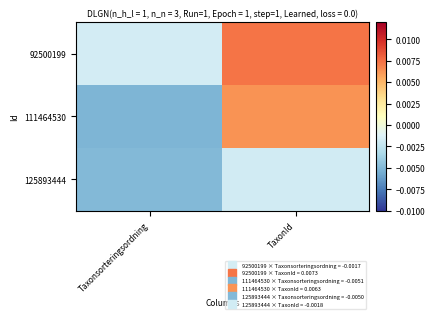

Rank the series by their average value, from highest to lowest.

92500199, 111464530, 125893444